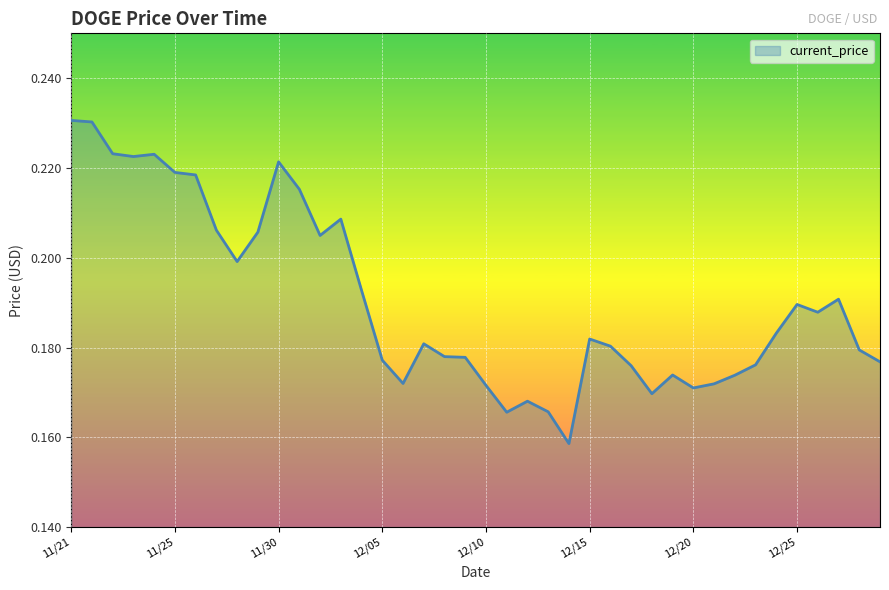

True or false: the data has more than 0 interior local peaks.

True